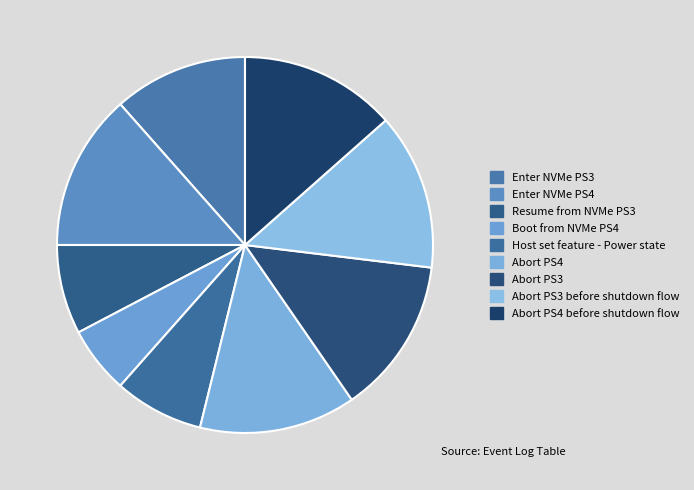

What percentage is the Enter NVMe PS4 slice, to the nearest percent?

13%